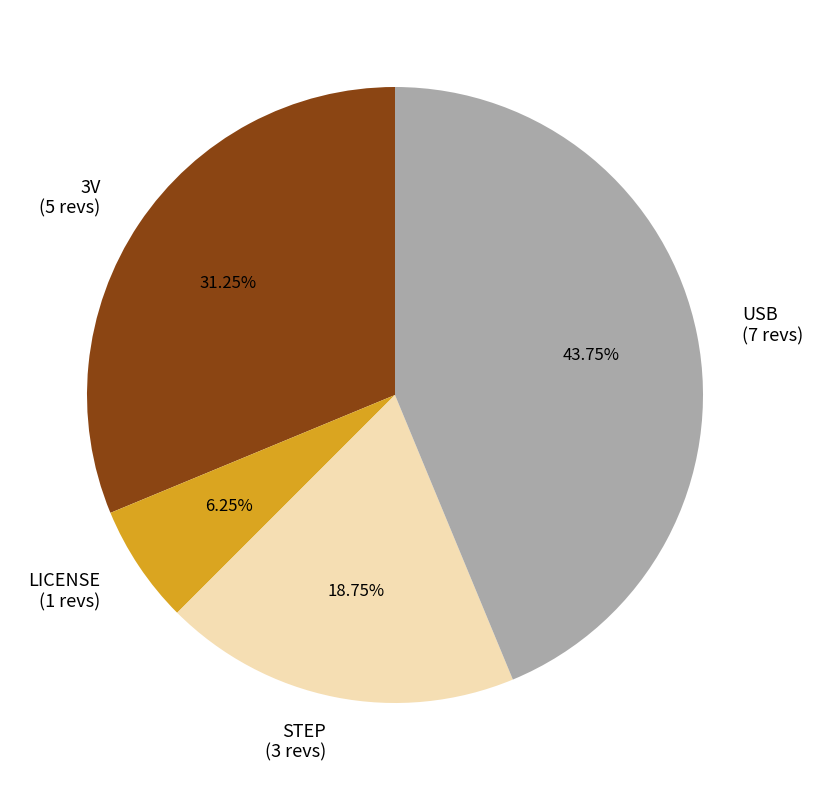

Count the number of slices in the pie.

4